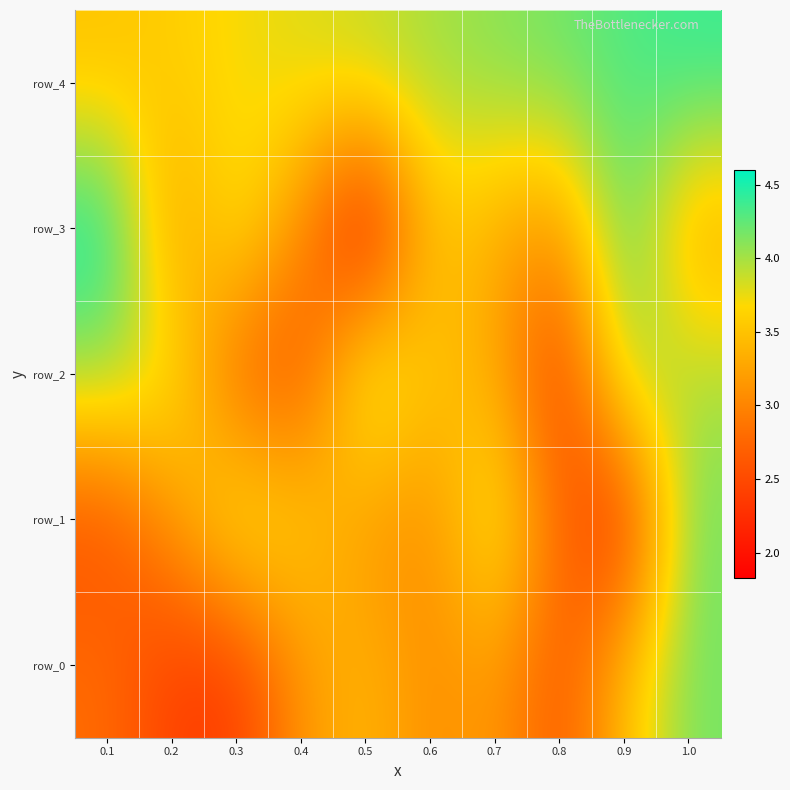

Count the row_4 values in the range 3 to 4.

6